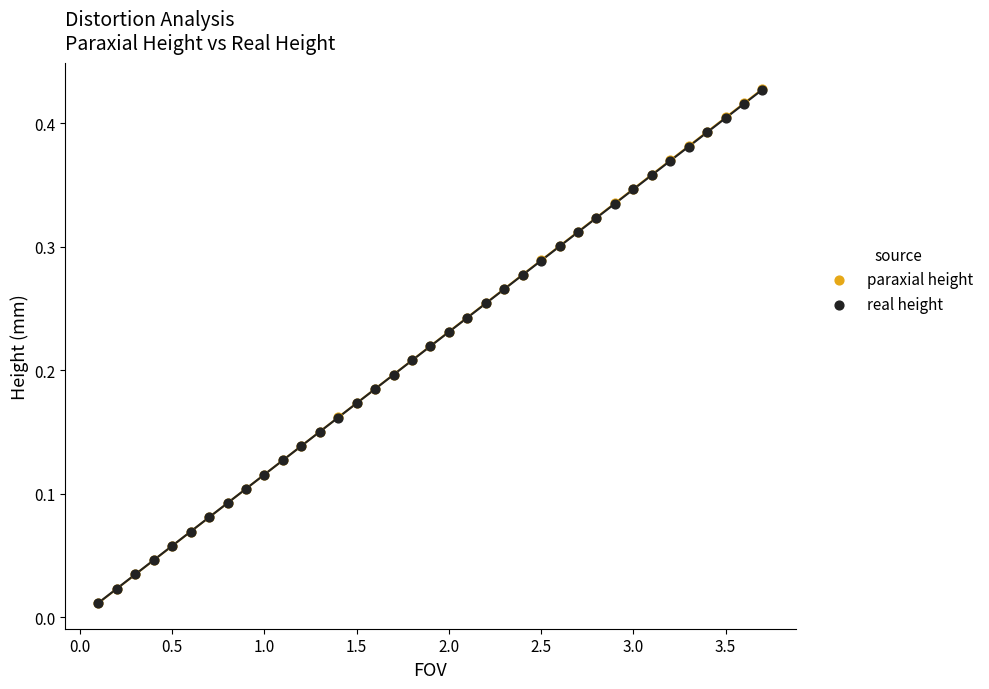

What are all the series names shown in the legend?

paraxial height, real height